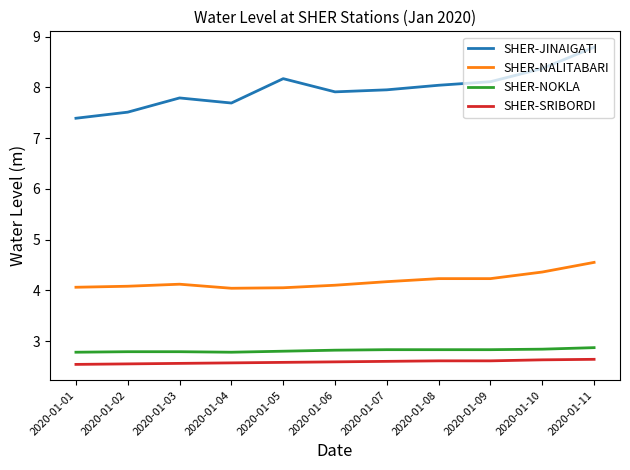

What is the difference between the second highest and second lowest values in the SHER-JINAIGATI series?

0.9